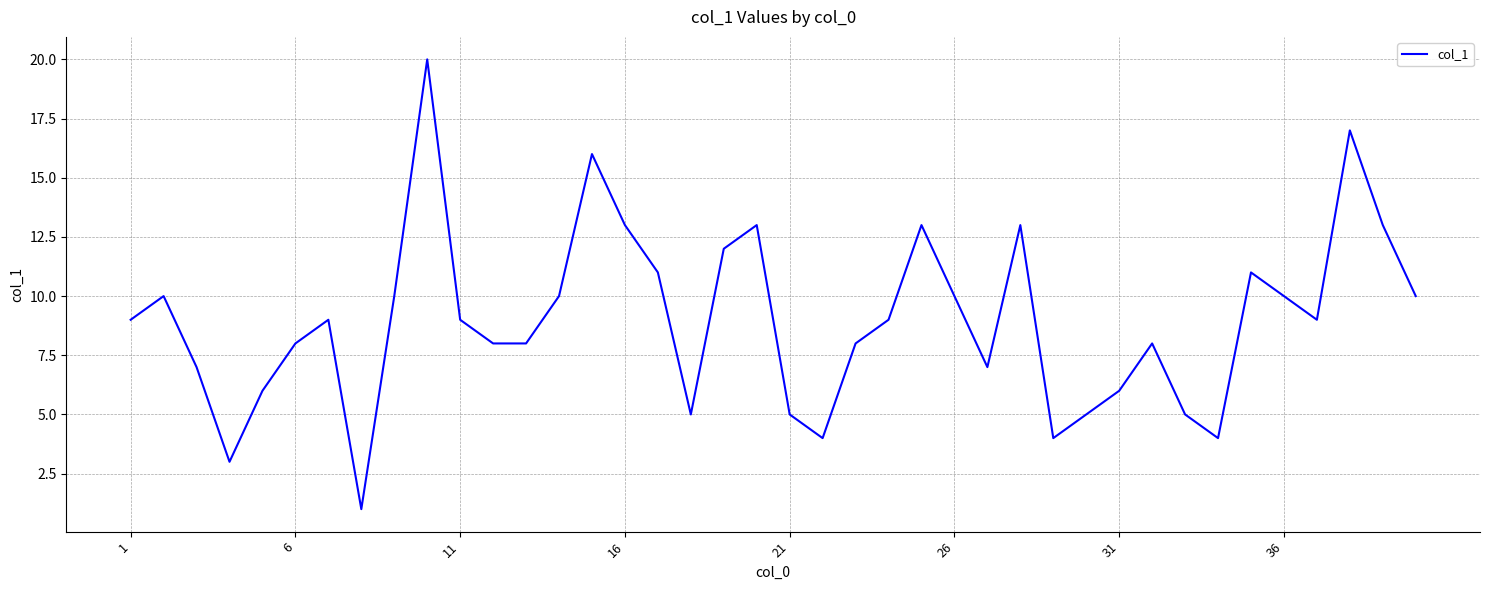

Reading left to right, extract all data points from this chart.

9	10	7	3	6	8	9	1	10	20	9	8	8	10	16	13	11	5	12	13	5	4	8	9	13	10	7	13	4	5	6	8	5	4	11	10	9	17	13	10